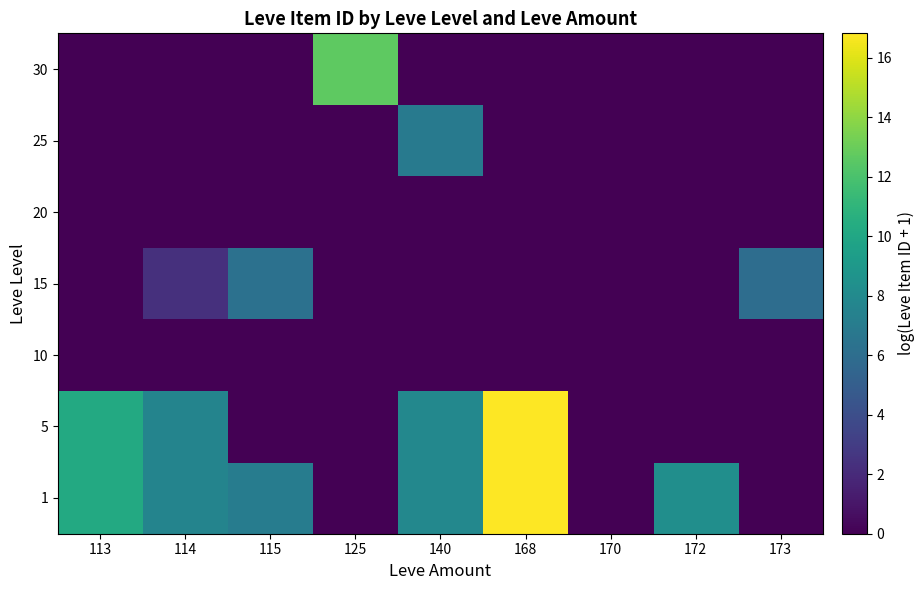

Which label corresponds to the smallest value in the chart?

125